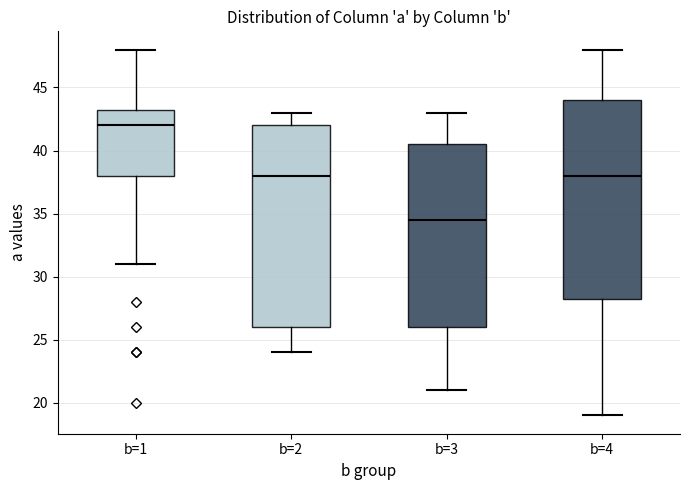

Where is the lower edge of the box for b=4 on the y-axis? The values are not printed on the chart, so give them approximately, as read against the axis.

28.5